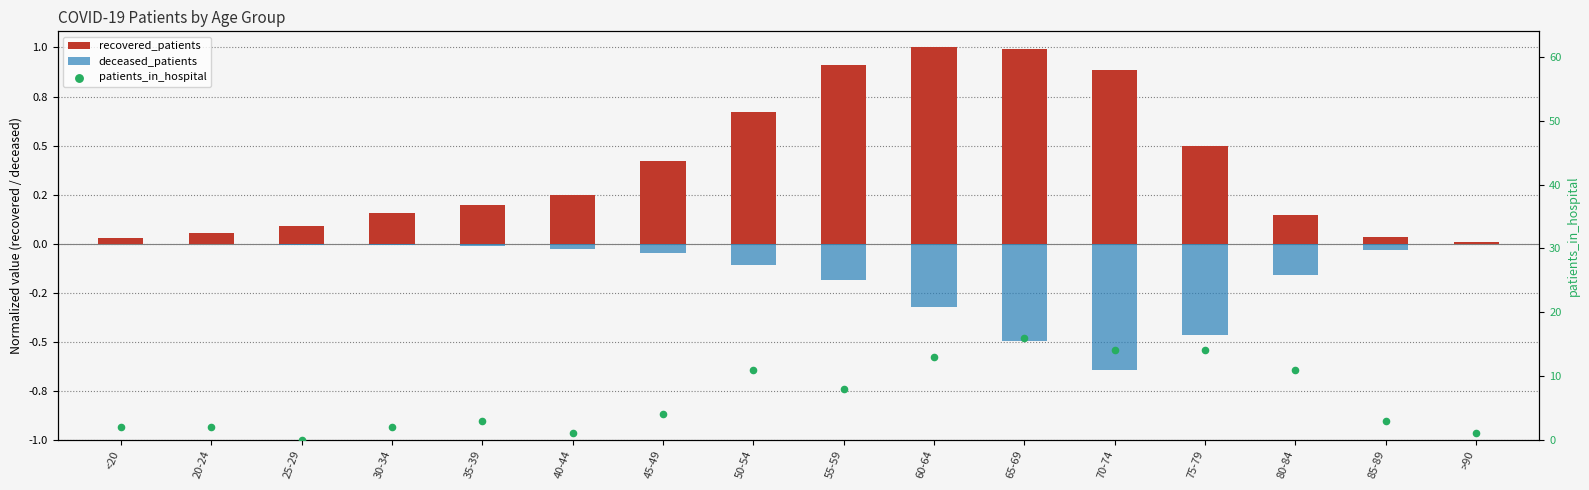

At which category is the sum across all series the highest?

65-69